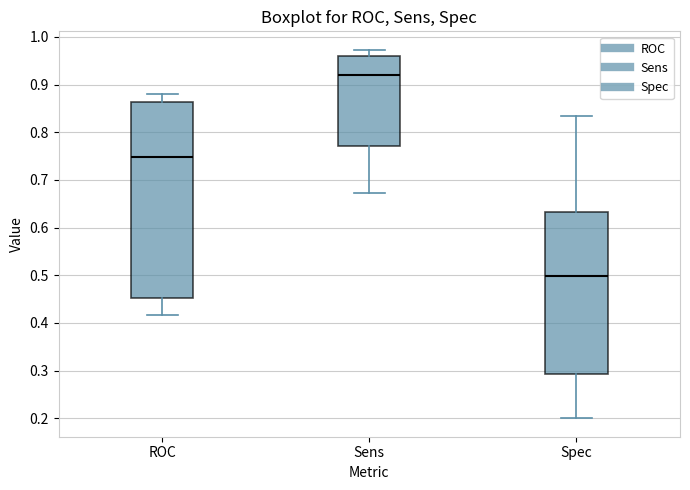

Reading left to right, read every box against the y-axis: the position of its median line, the range the box covers, and the ends of its whiskers. The values are not printed on the chart, so give them approximately, as read against the axis.

ROC: median 0.75, box 0.45 to 0.86, whiskers 0.42 to 0.88
Sens: median 0.92, box 0.77 to 0.96, whiskers 0.67 to 0.97
Spec: median 0.50, box 0.29 to 0.63, whiskers 0.20 to 0.83